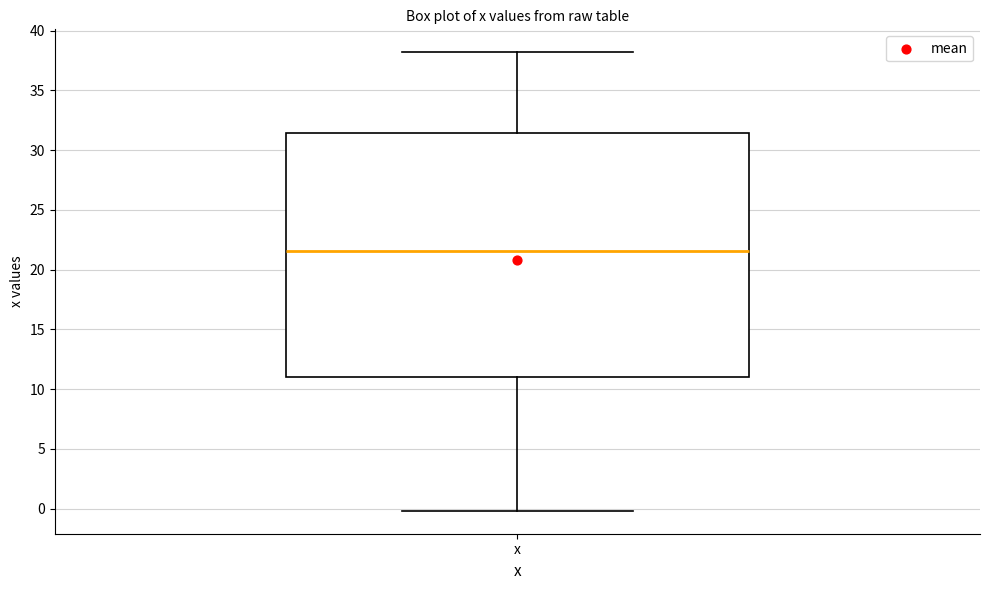

Where does the upper whisker of the box for x end on the y-axis? The values are not printed on the chart, so give them approximately, as read against the axis.

38.0